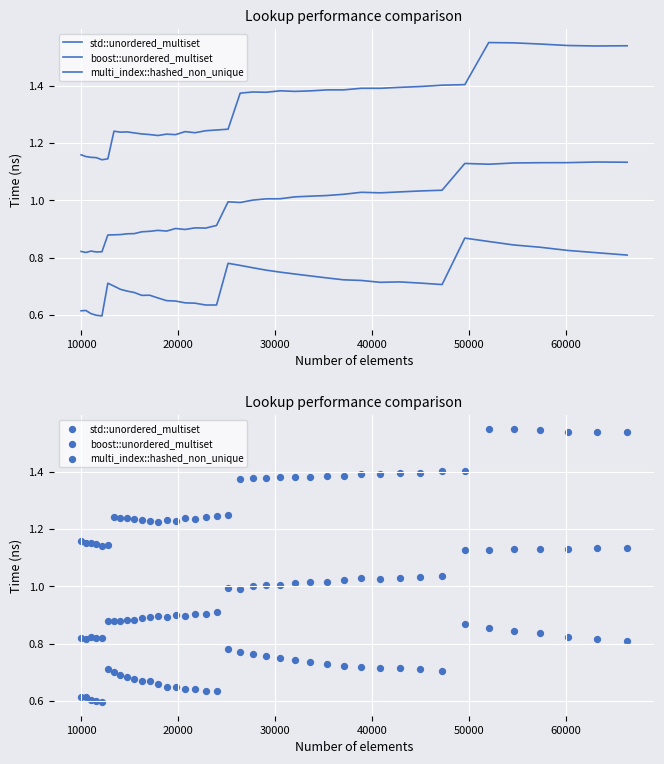

Which series has the largest Y range (max minus min)?

std::unordered_multiset